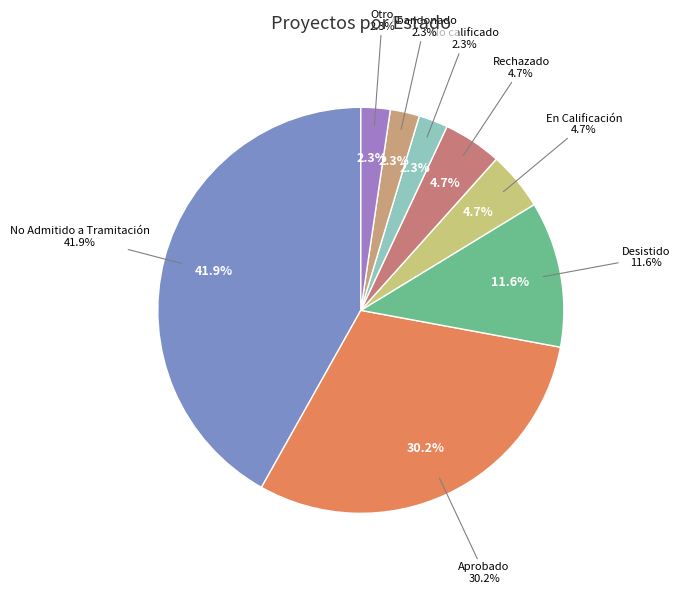

Is it true that Rechazado is 5% of the pie?

True